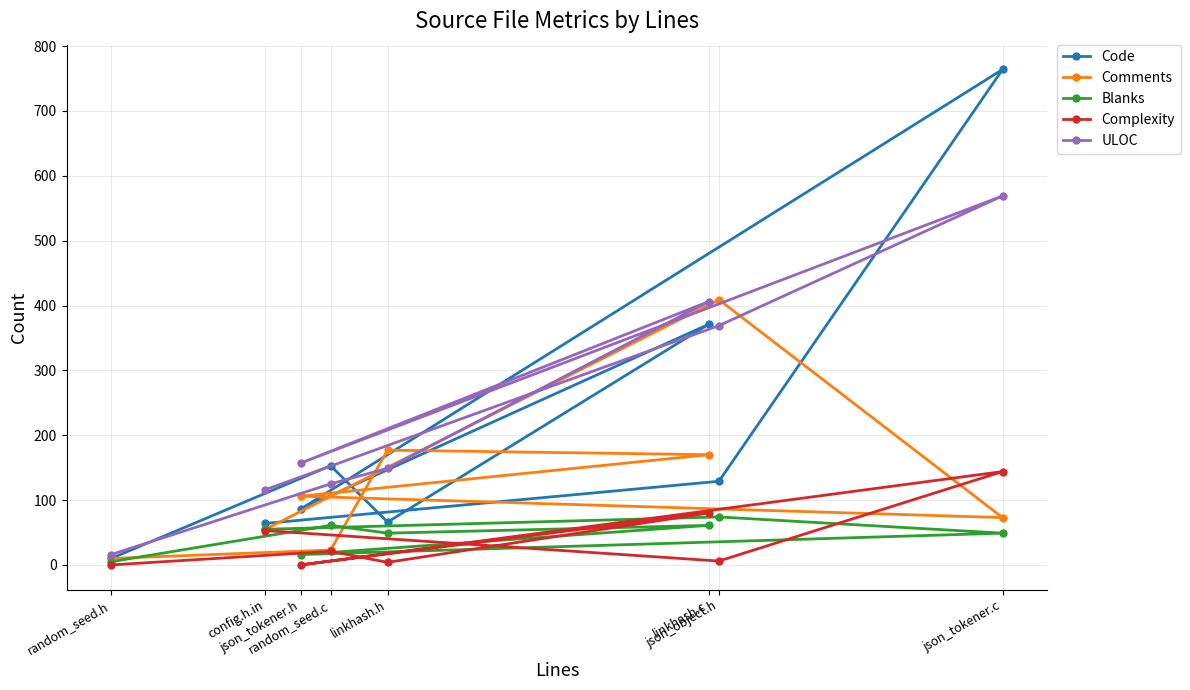

Is it true that Comments equals 3 at random_seed.h?

False